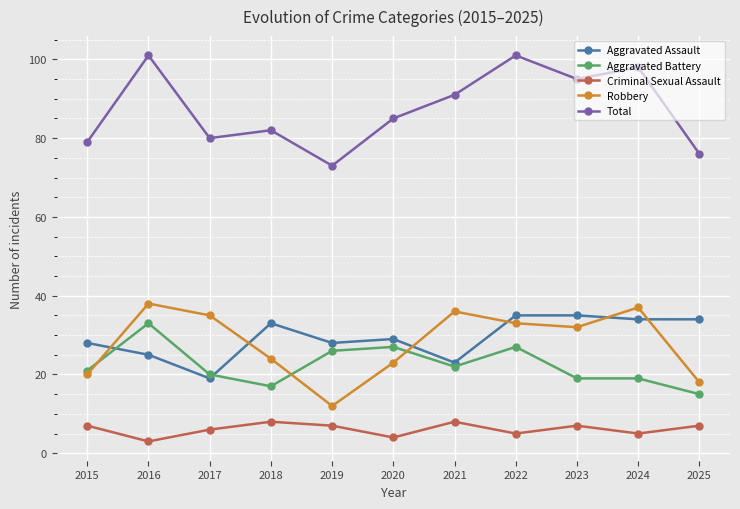

Read the Criminal Sexual Assault value at 2022.

5